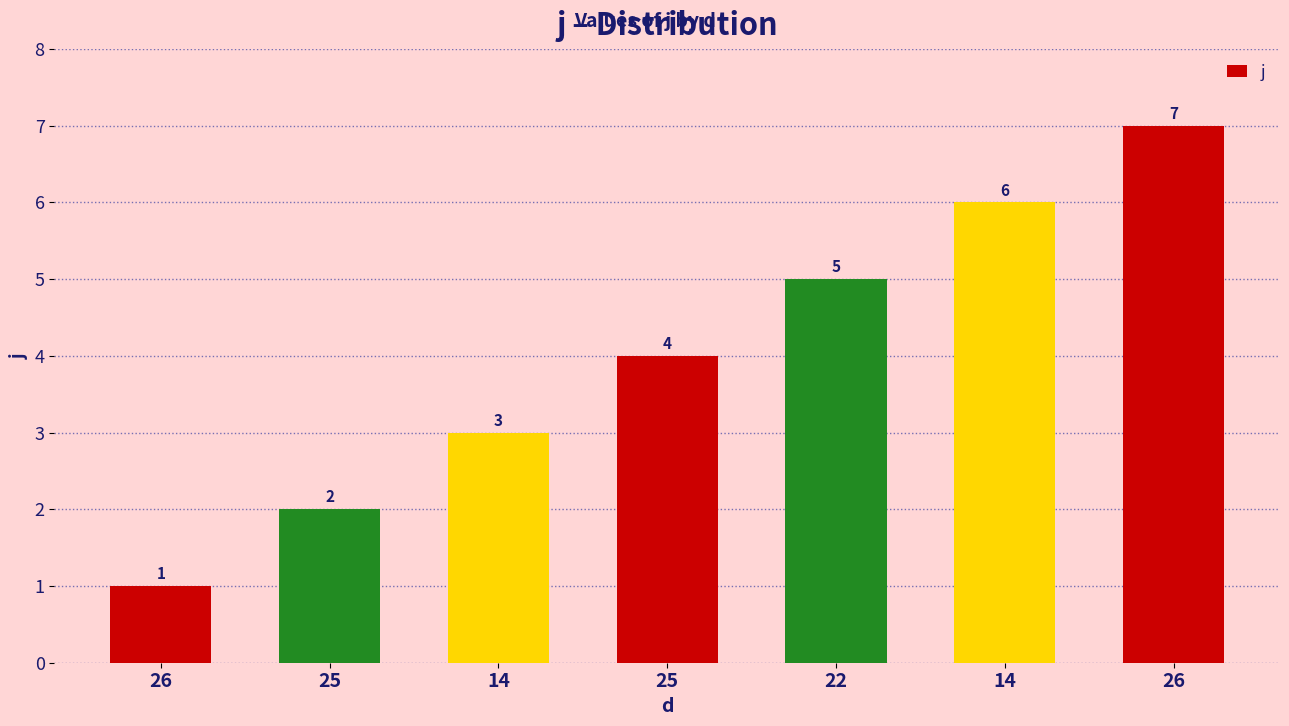

Reading left to right, what are all the values shown in this chart?

26=1	25=2	14=3	25=4	22=5	14=6	26=7